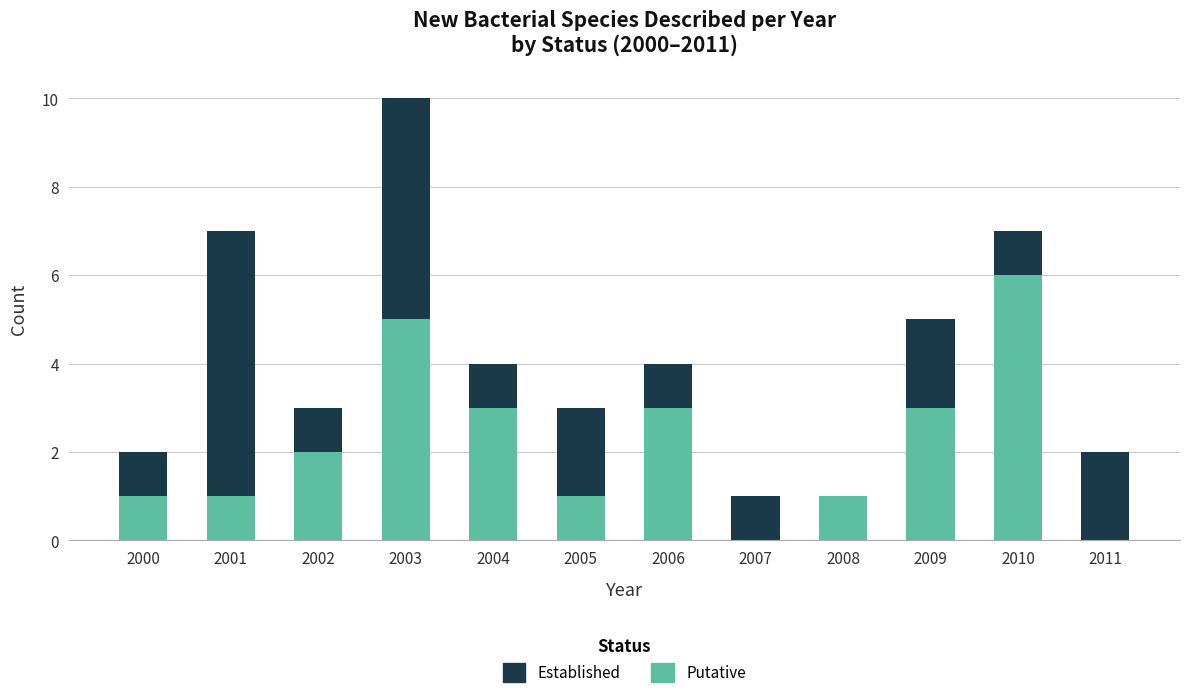

Are the bars horizontal?

No